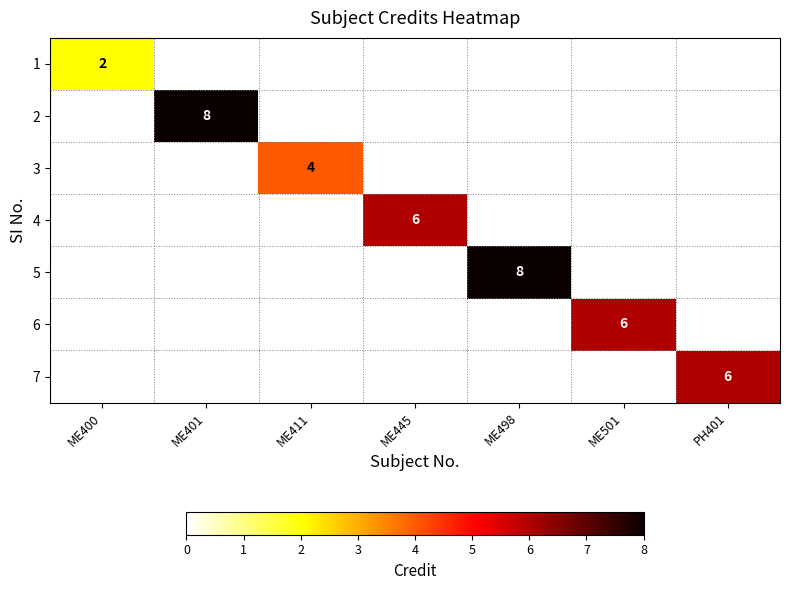

The 6 series shows 6 at ME501. True or false?

True